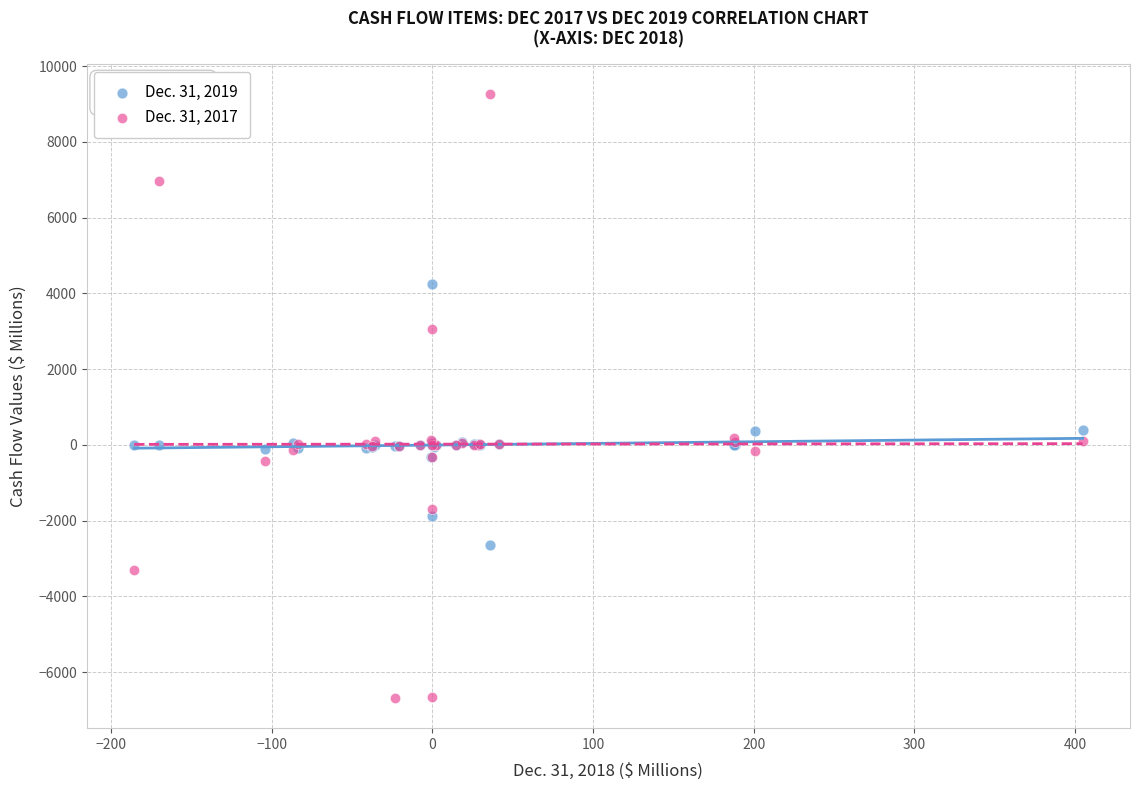

Which series has the largest Y range (max minus min)?

Dec. 31, 2017